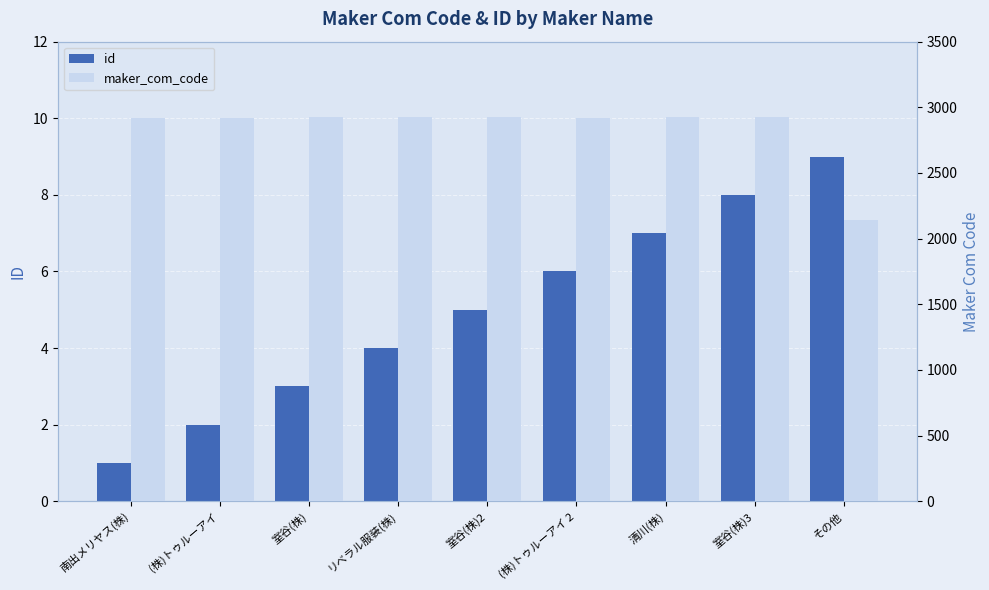

Reading right to left, transcribe all the data shown in this chart.

id: その他=9	室谷(株)3=8	清川(株)=7	(株)トゥルーアイ 2=6	室谷(株)2=5	リベラル服装(株)=4	室谷(株)=3	(株)トゥルーアイ=2	南出メリヤス(株)=1
maker_com_code: その他=2142	室谷(株)3=2923	清川(株)=2925	(株)トゥルーアイ 2=2922	室谷(株)2=2923	リベラル服装(株)=2924	室谷(株)=2923	(株)トゥルーアイ=2922	南出メリヤス(株)=2921